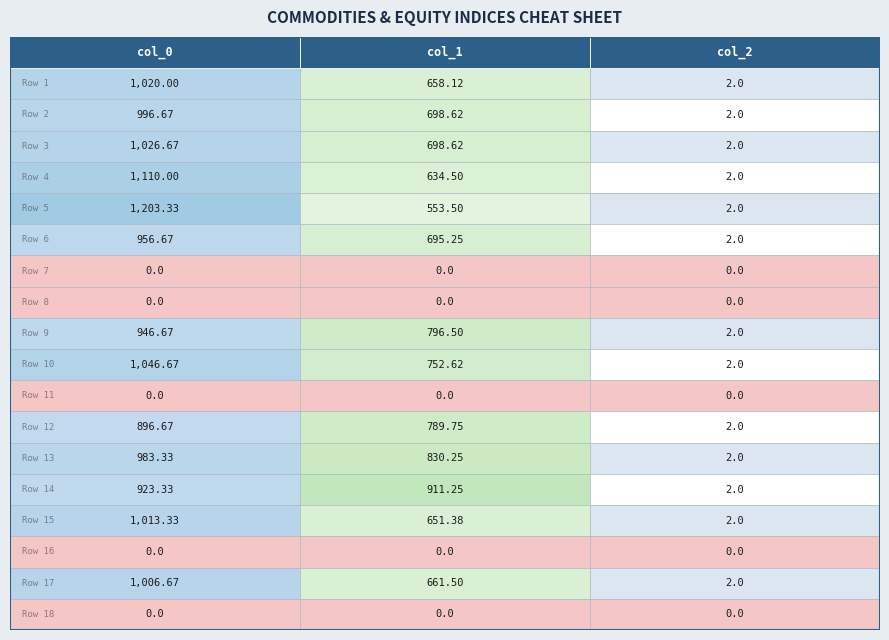

List the labels in order of Row 15 value, smallest first.

2, 1, 0